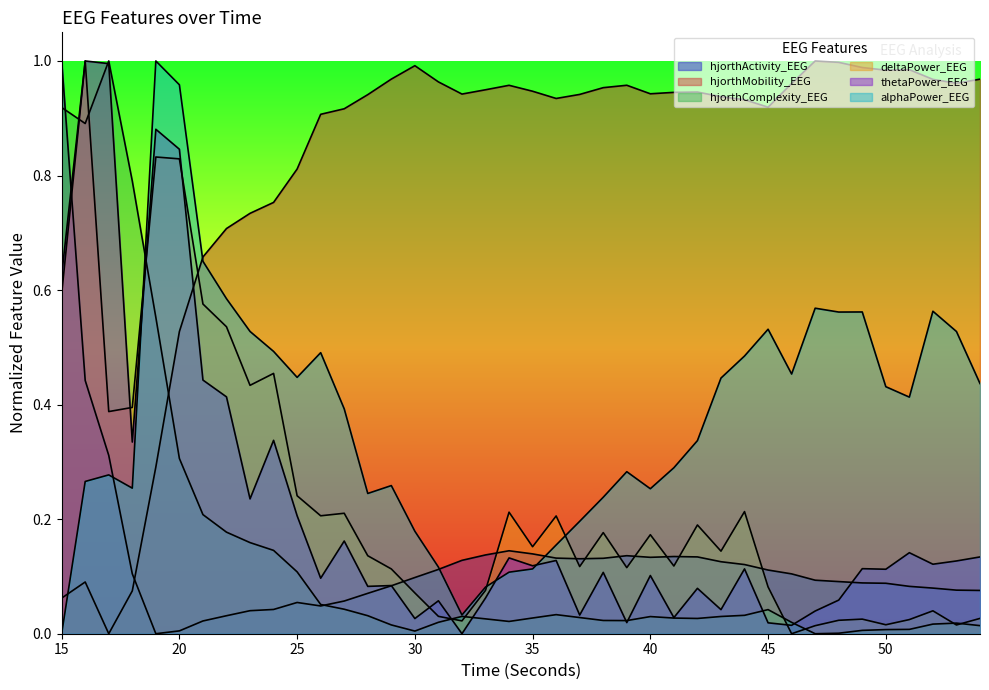

What is the approximate value of hjorthMobility_EEG at 37?

0.9